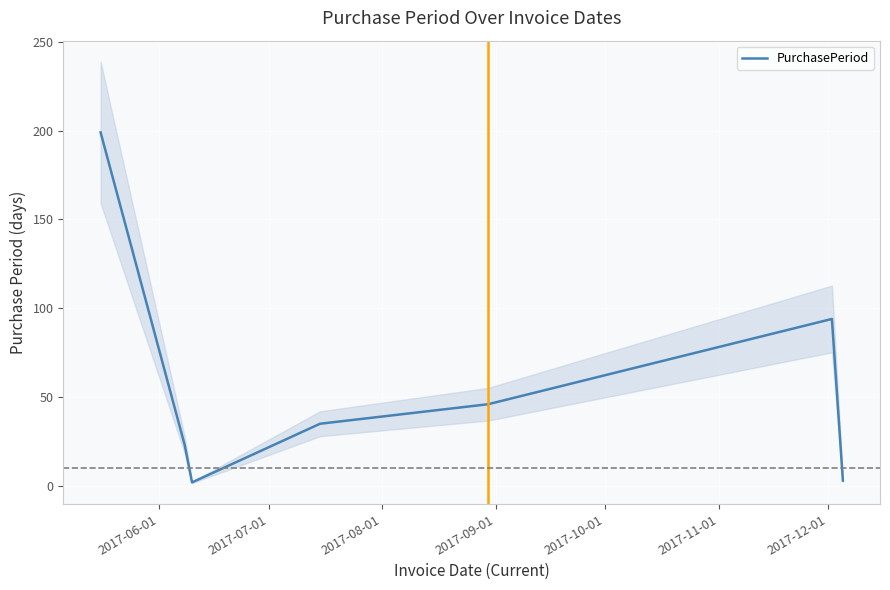

What is the sum of all values?

402